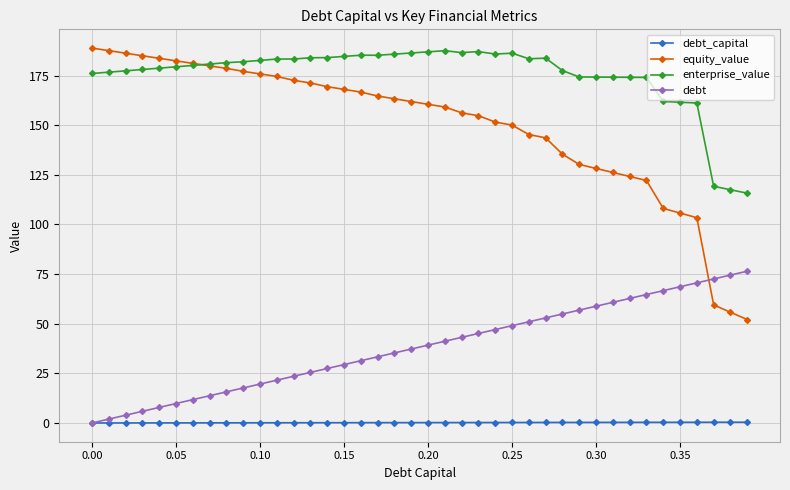

What is the value of the debt point at the 10th from the left?

17.6